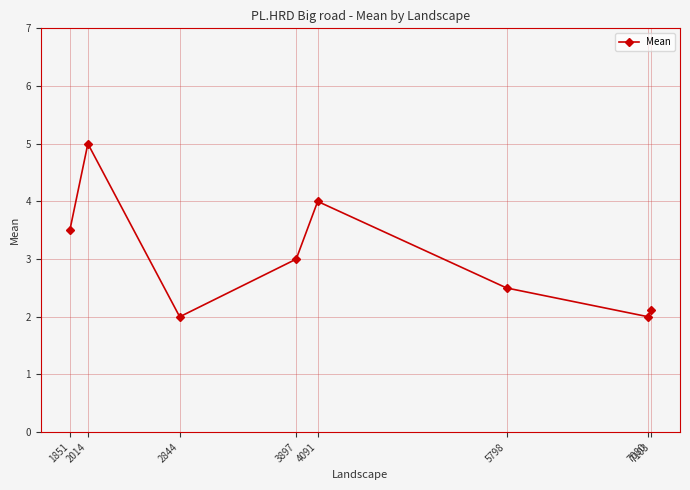

True or false: the data has more than 2 interior local peaks.

False